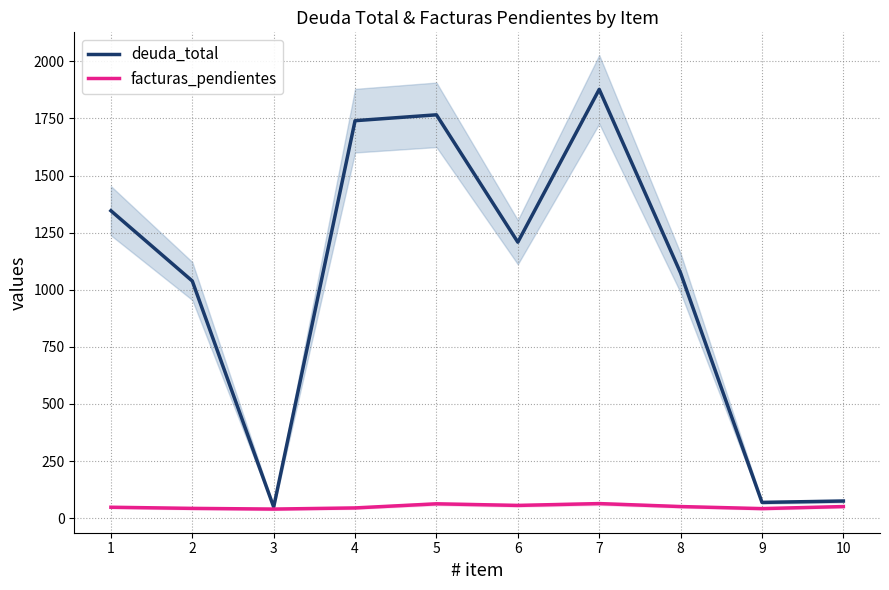

Which category has the highest value across all series?

7